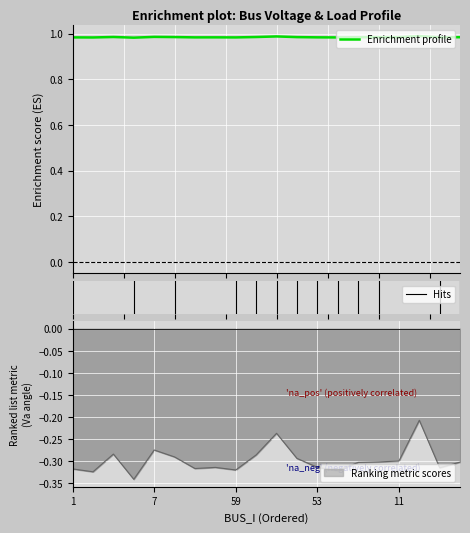

What is the value of the Vm point at the 17th from the left?

1.0